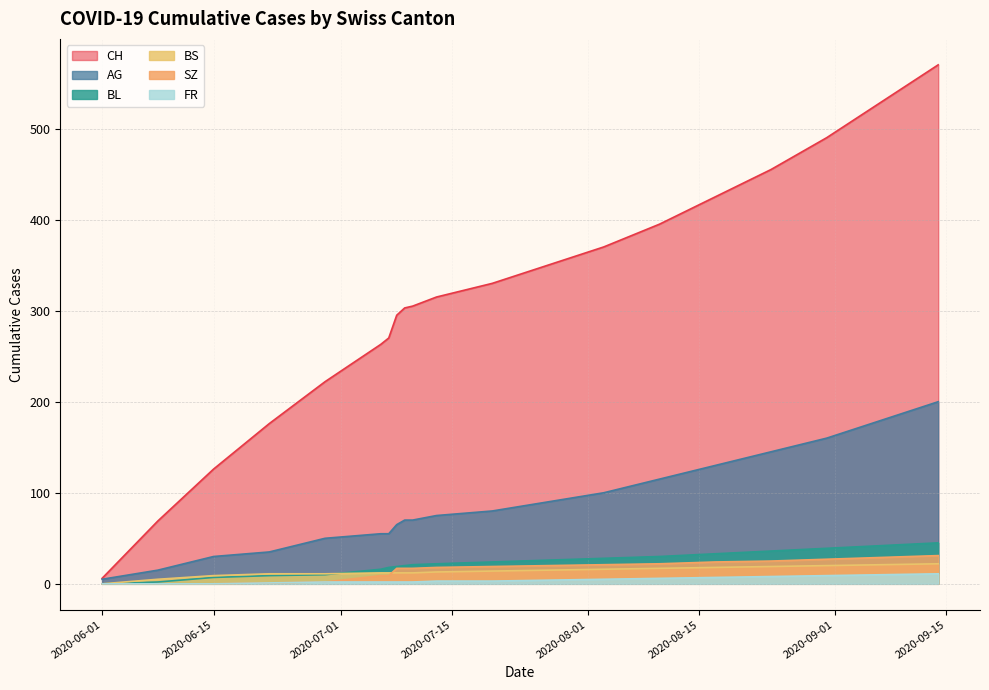

What is the maximum value for BS?

22